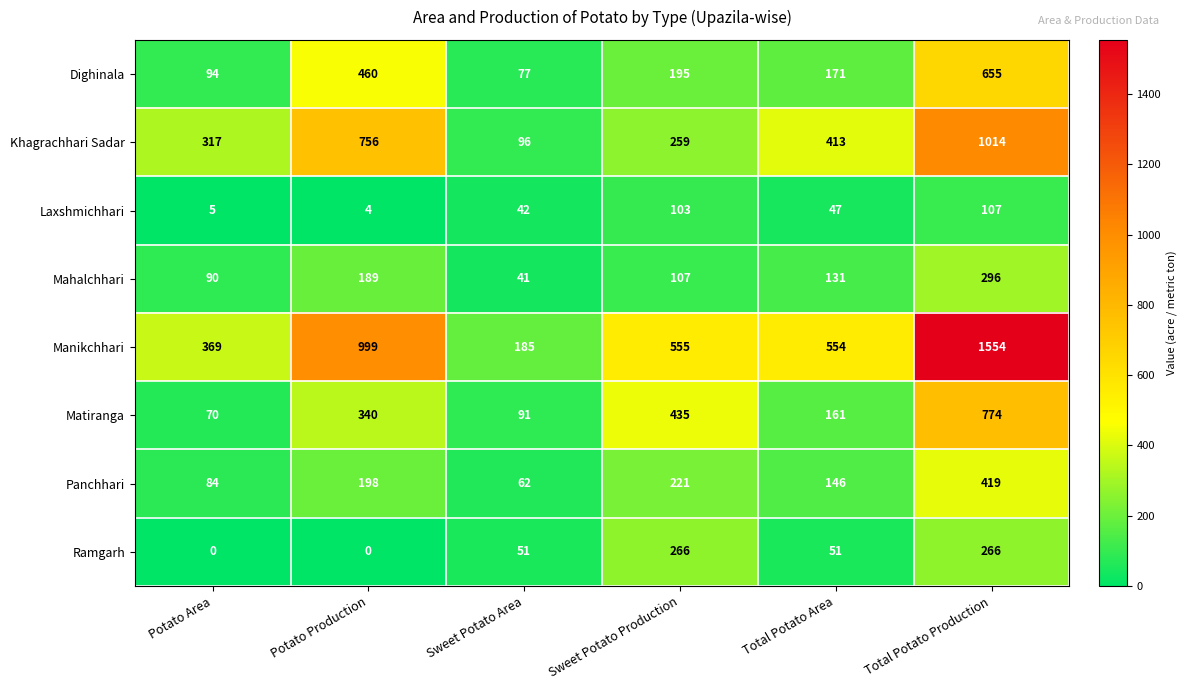

Which category has the lowest value in the Dighinala series?

Sweet Potato Area